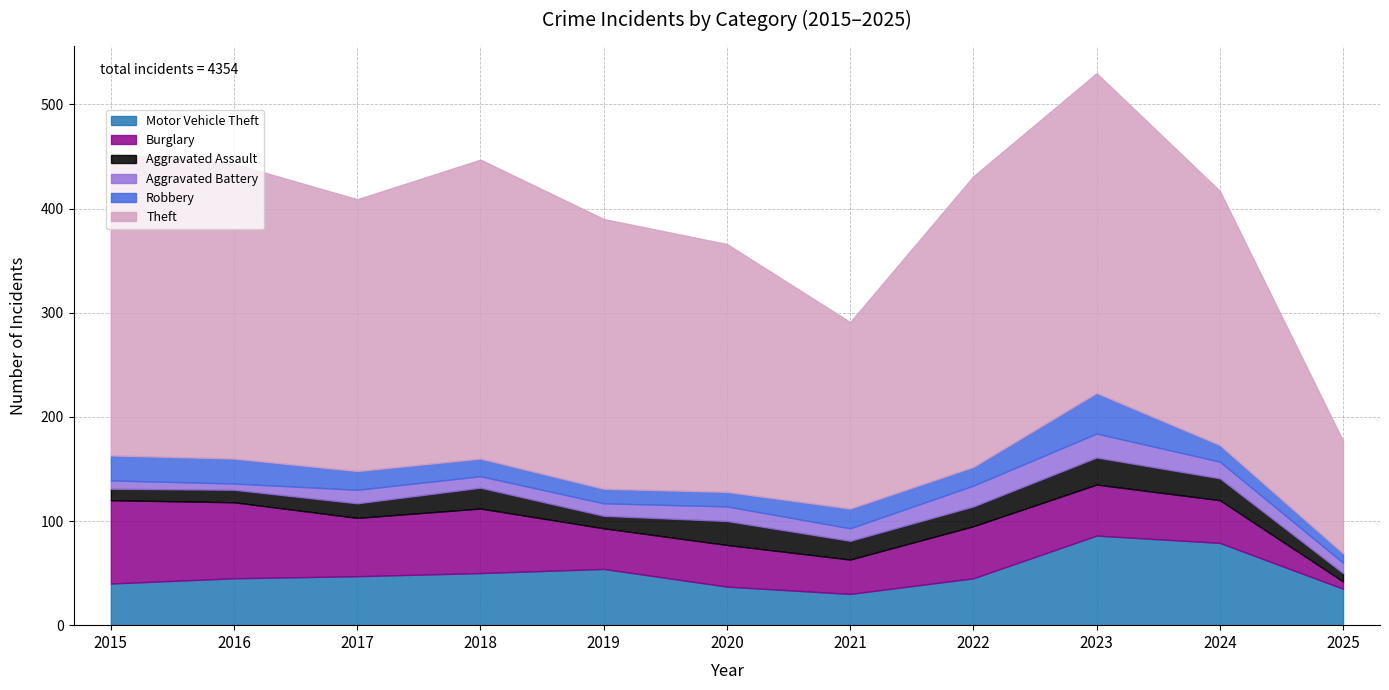

The Aggravated Assault series shows 12 at 2019. True or false?

True